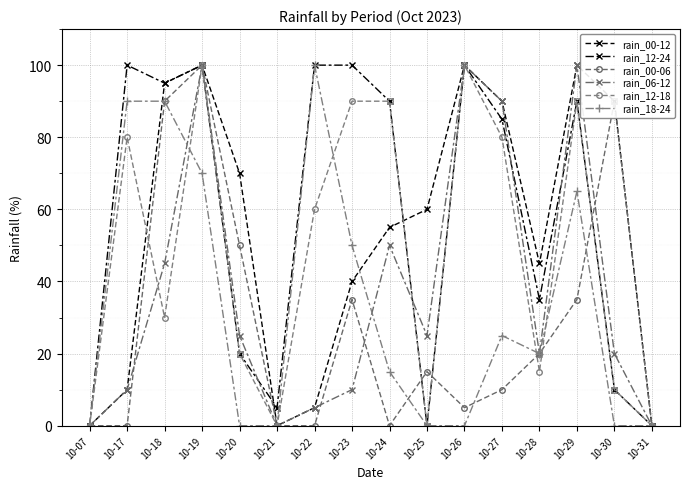

How many lines are shown in the chart?

6